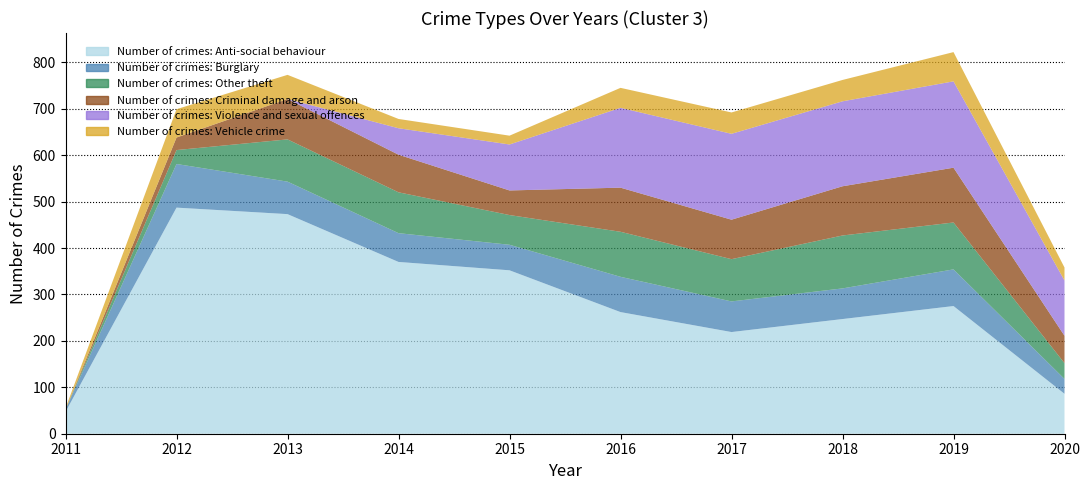

Reading left to right, list all the values displayed in this chart.

Number of crimes: Anti-social behaviour: 47	487	473	370	352	262	219	247	275	86
Number of crimes: Burglary: 5	94	70	62	55	76	66	66	79	32
Number of crimes: Other theft: 0	30	91	88	64	97	91	114	101	34
Number of crimes: Criminal damage and arson: 0	27	87	81	53	95	85	106	118	59
Number of crimes: Violence and sexual offences: 0	0	0	57	99	172	185	183	186	119
Number of crimes: Vehicle crime: 3	61	52	20	19	43	46	46	63	28